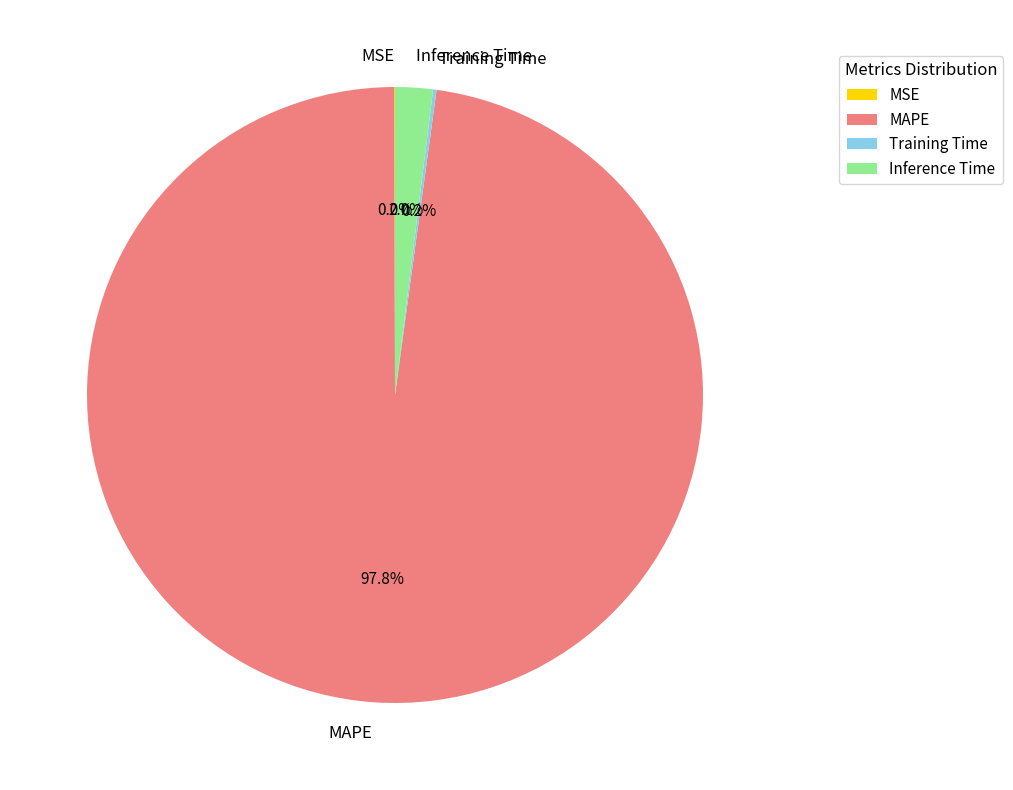

How much of the chart is everything except MAPE?

2.2%